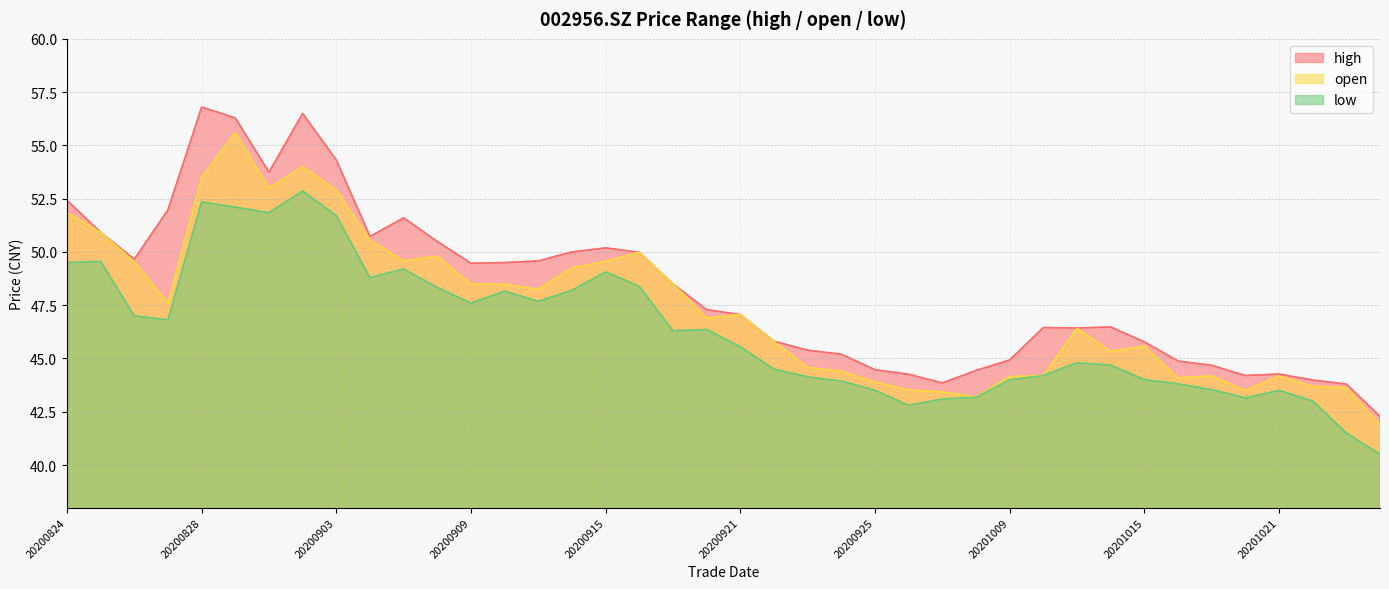

What is the value of the open point at the 33rd from the left?

45.6